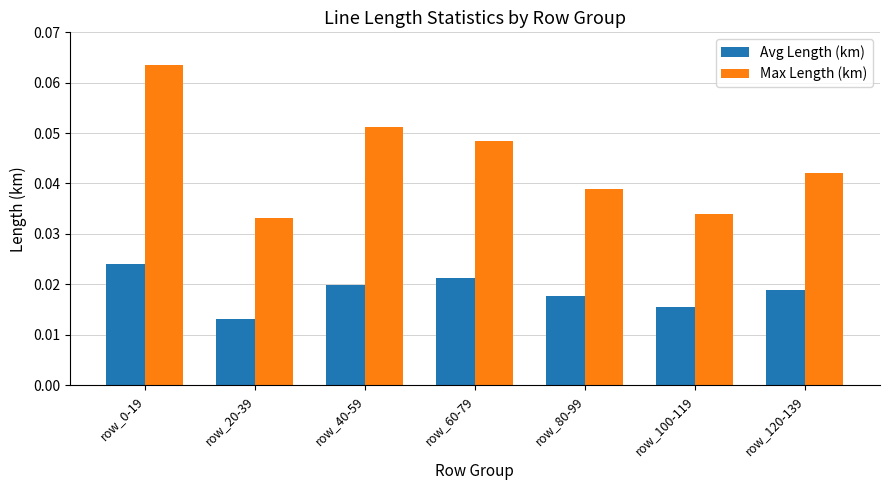

Does the chart contain stacked bars?

No